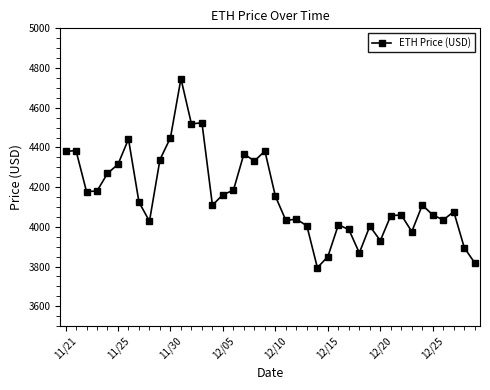

True or false: the data has more than 1 interior local peaks.

True